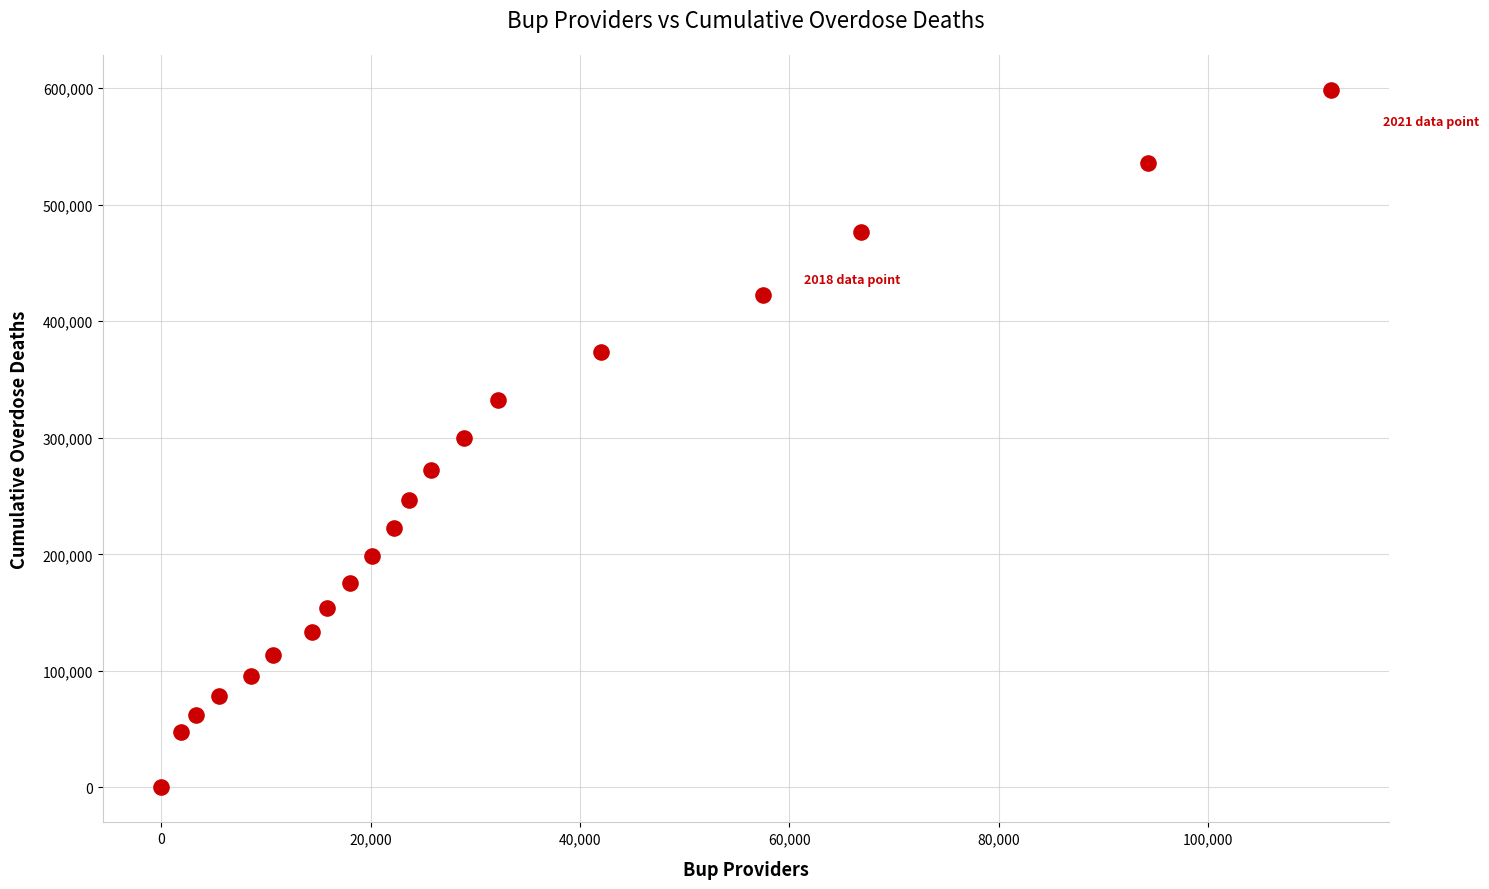

What is the range of Y values (max minus min)?

598511.0